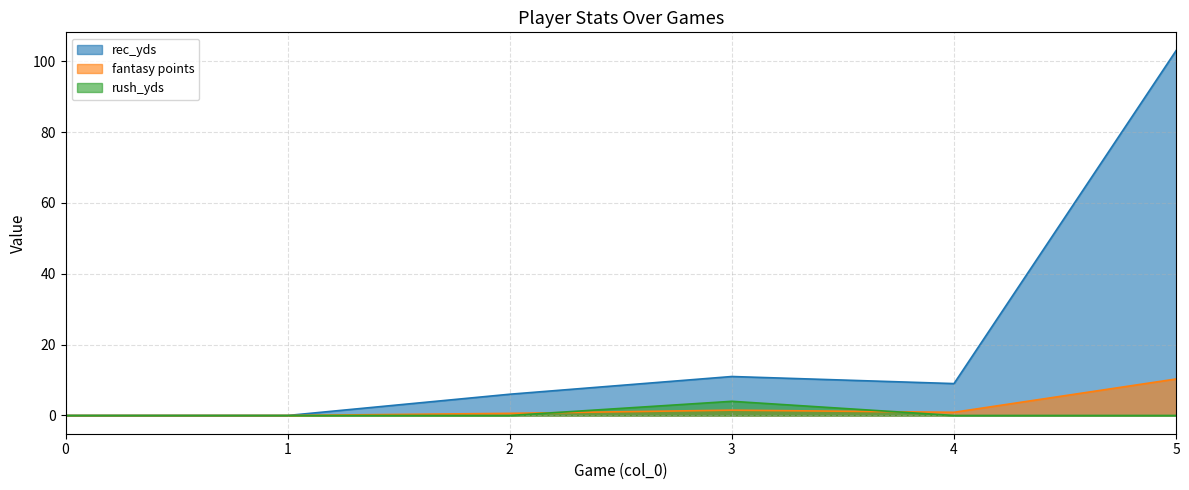

What is the value of the rec_yds point at the 5th from the left?

9.0